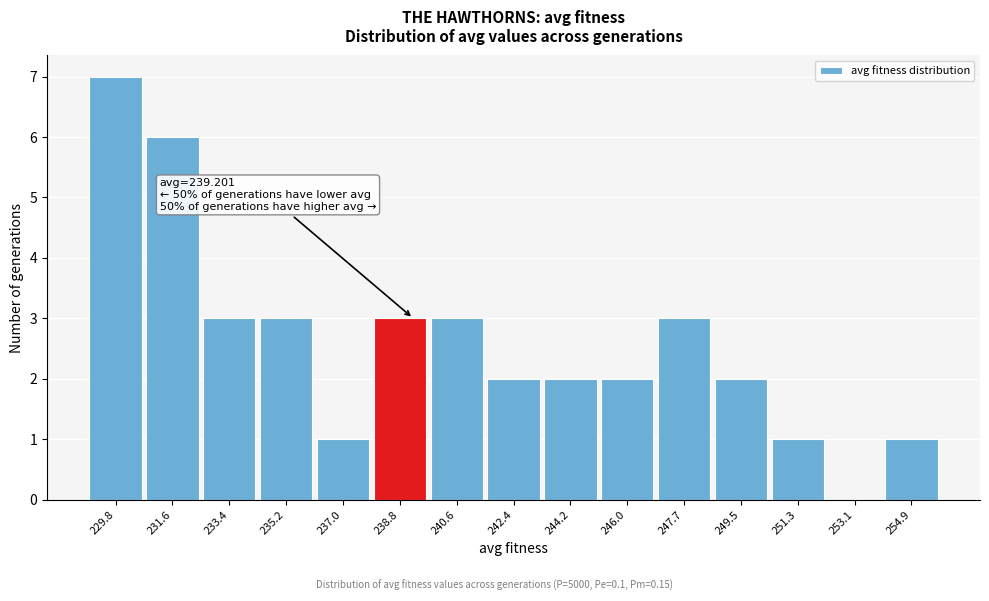

Over which range of the x-axis is the bar tallest?

229.0 to 230.8